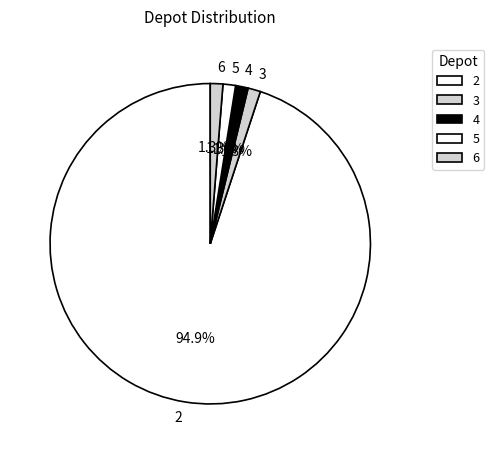

Count the number of slices in the pie.

5